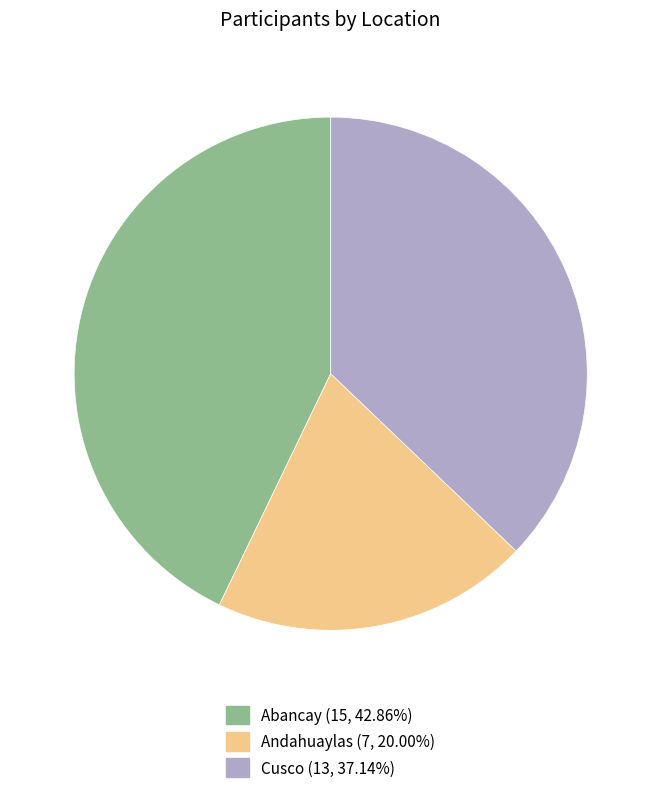

Does Andahuaylas represent more than half of the total?

No